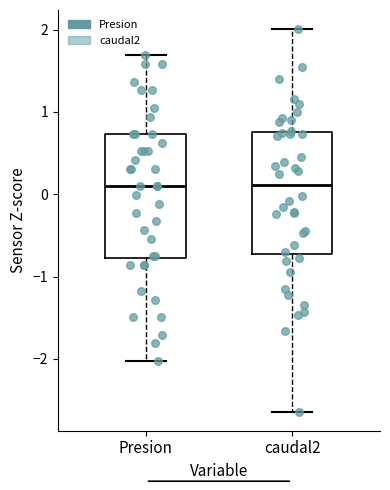

Reading left to right, read every box against the y-axis: the position of its median line, the range the box covers, and the ends of its whiskers. The values are not printed on the chart, so give them approximately, as read against the axis.

Presion: median 0.1, box -0.8 to 0.7, whiskers -2.0 to 1.7
caudal2: median 0.1, box -0.7 to 0.8, whiskers -2.6 to 2.0